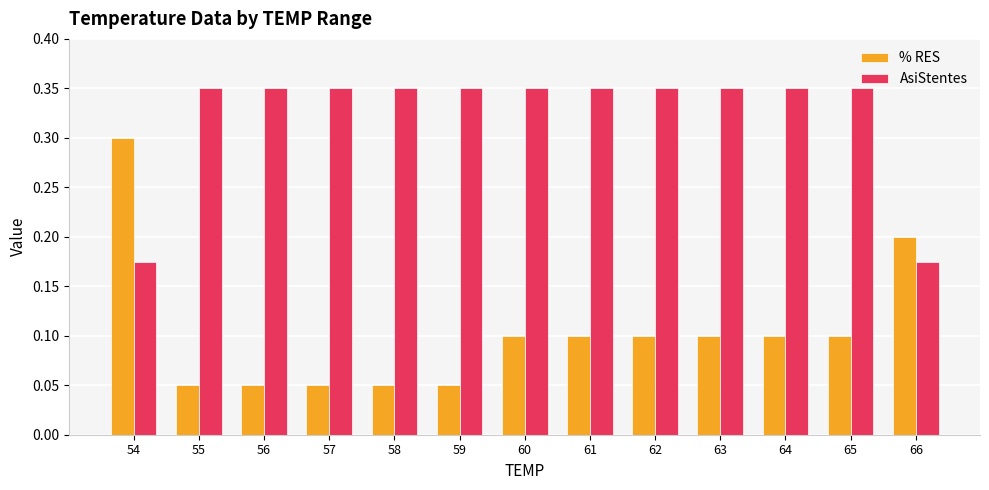

What is the sum of all AsiStentes values?

4.2